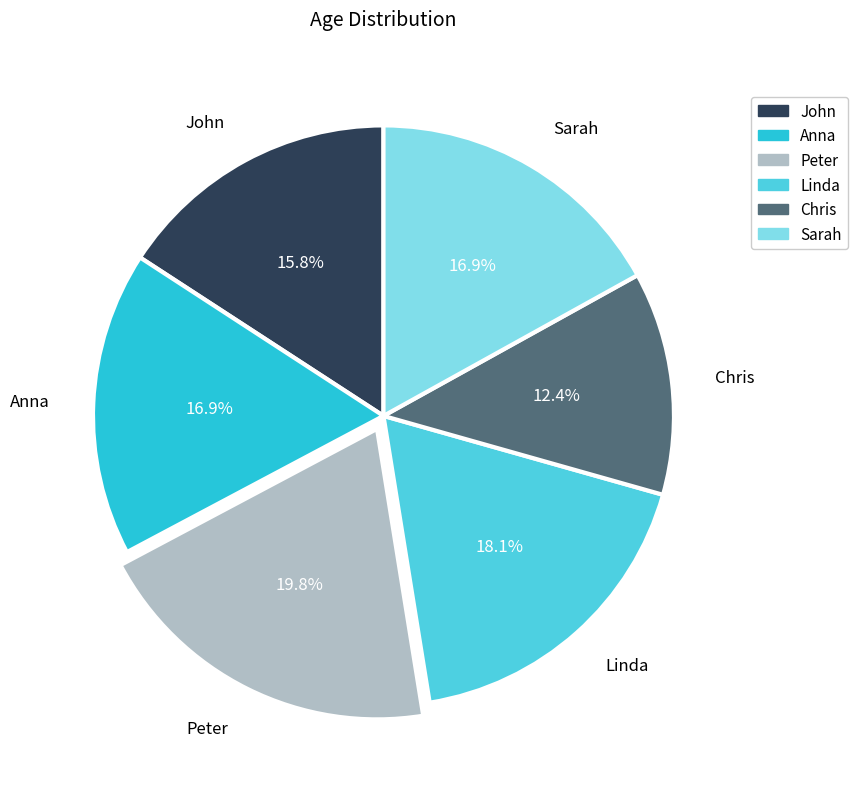

What is the total percentage of Linda and Chris?

30.5%